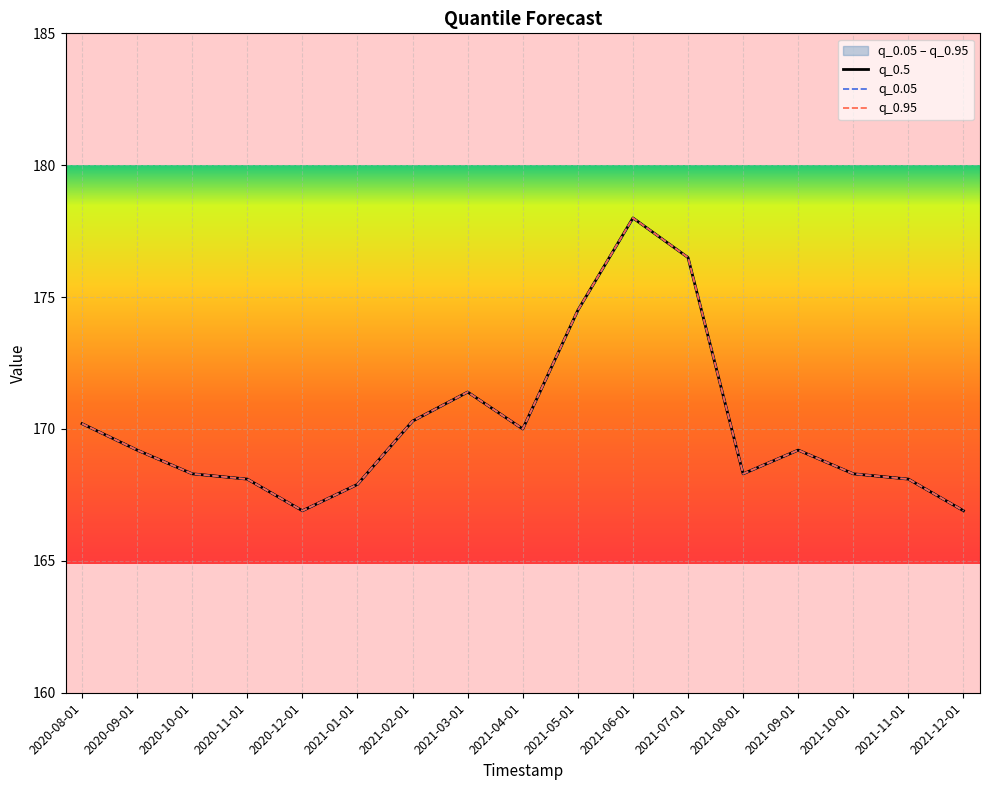

How many values in the q_0.5 series are below 169?

8